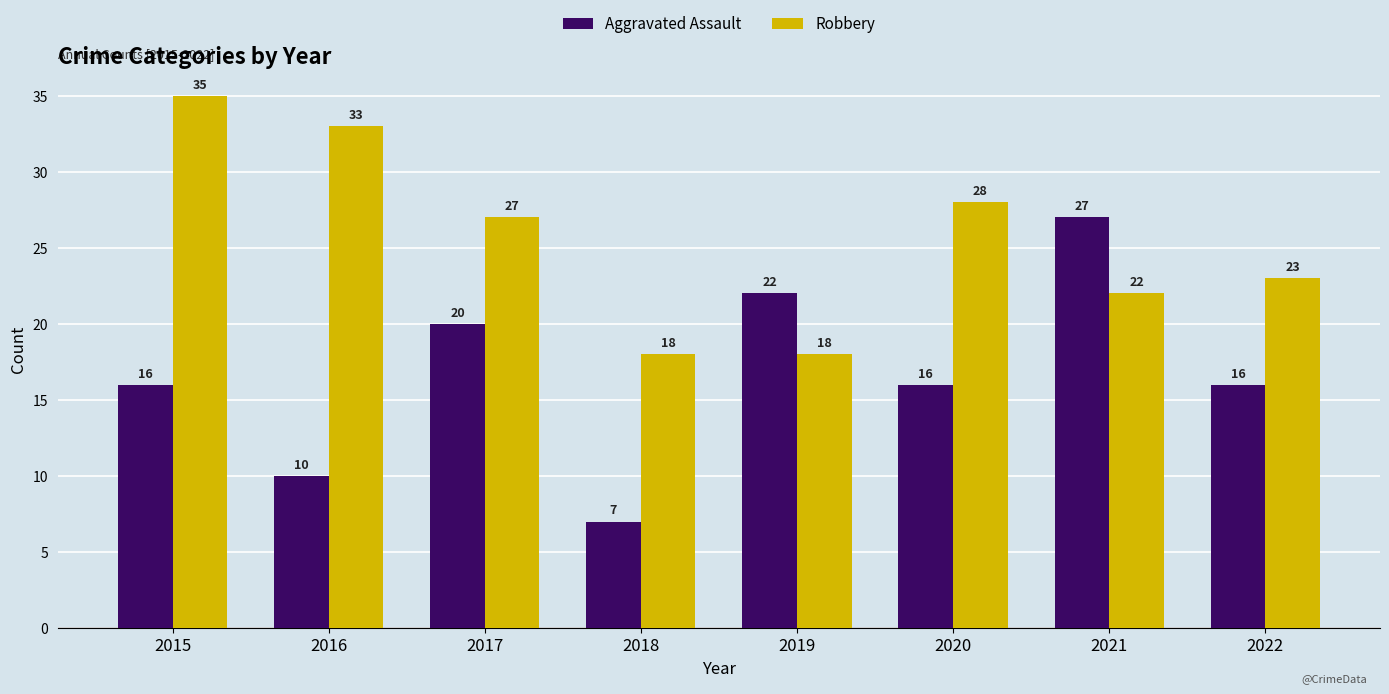

What is the value of the Robbery bar at the 7th from the left?

22